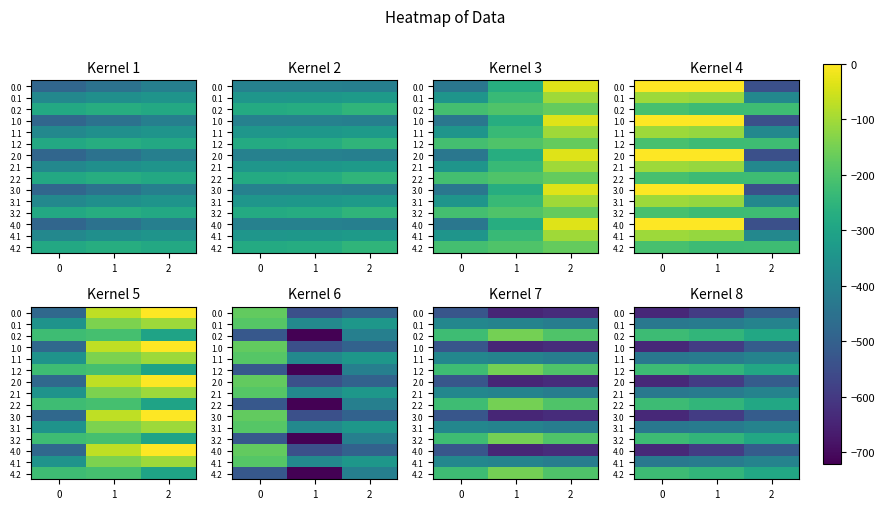

List the series in order of their peak value, lowest first.

0.0, 1.0, 2.0, 3.0, 4.0, 0.1, 1.1, 2.1, 3.1, 4.1, 0.2, 1.2, 2.2, 3.2, 4.2